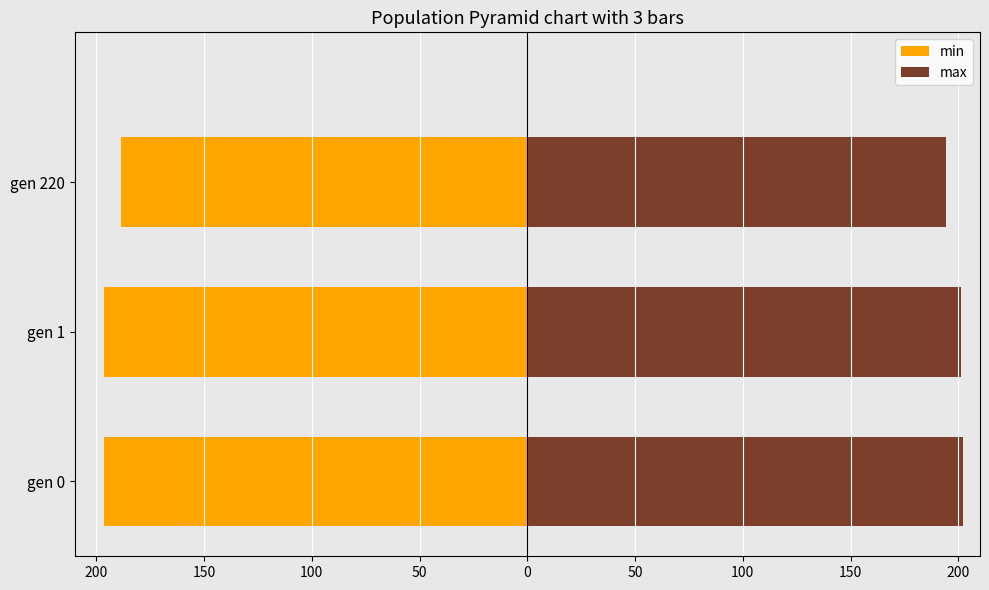

What is the average value of the min series?

-193.7